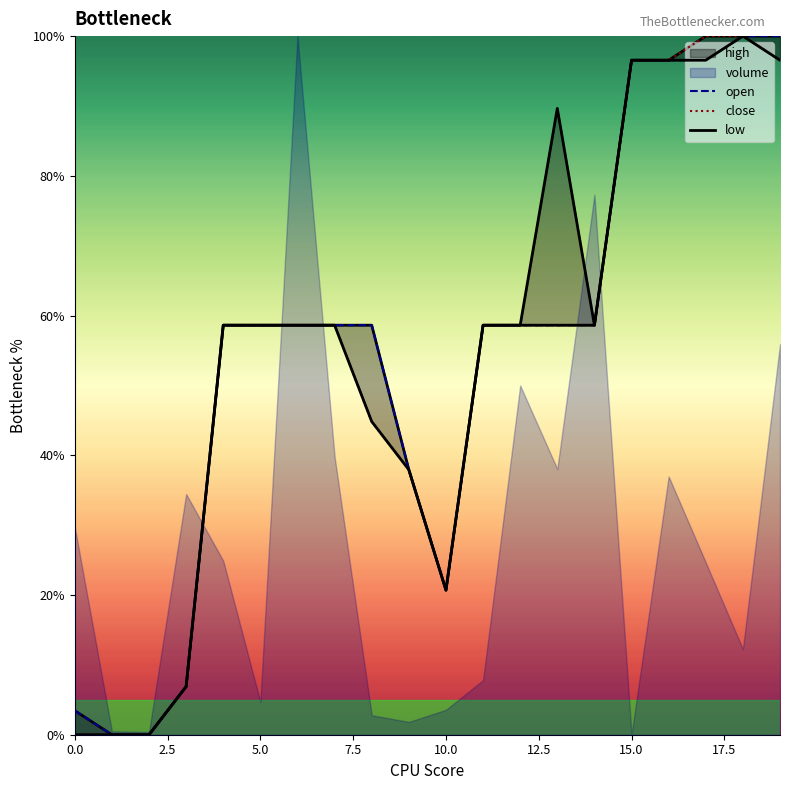

True or false: high has more than 0 points higher than both neighbors.

True